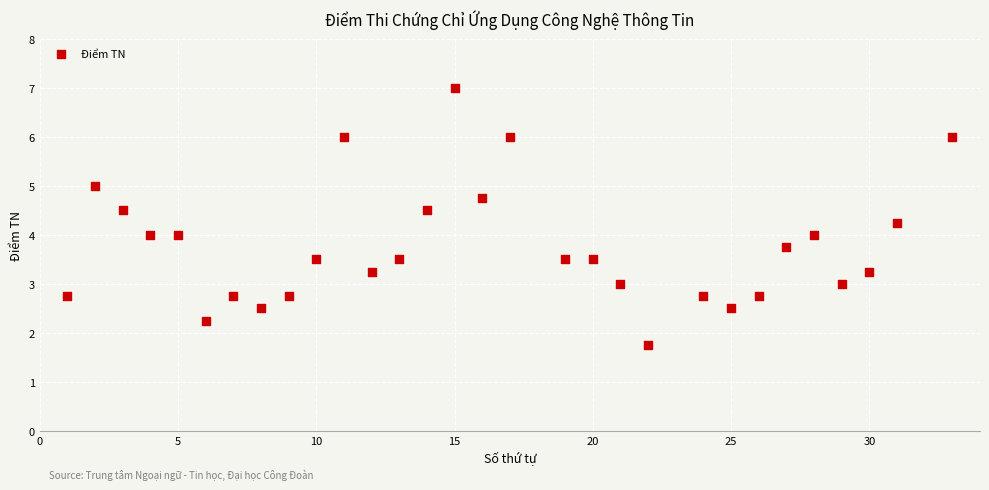

What is the range of X values (max minus min)?

32.0